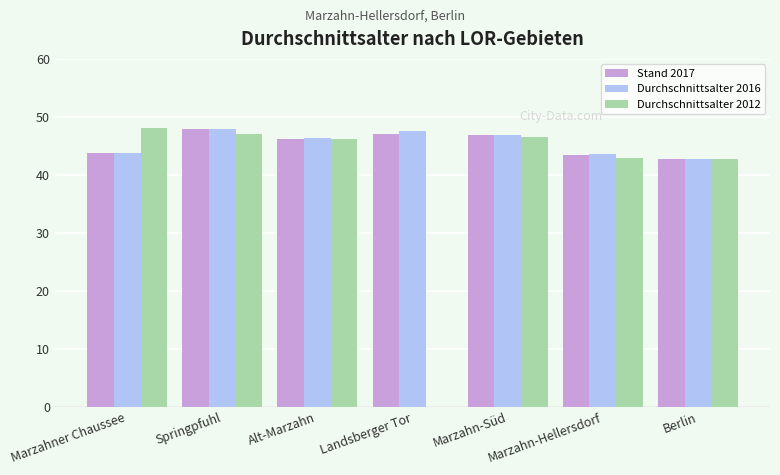

What value does the Stand 2017 series have at Landsberger Tor?

47.1